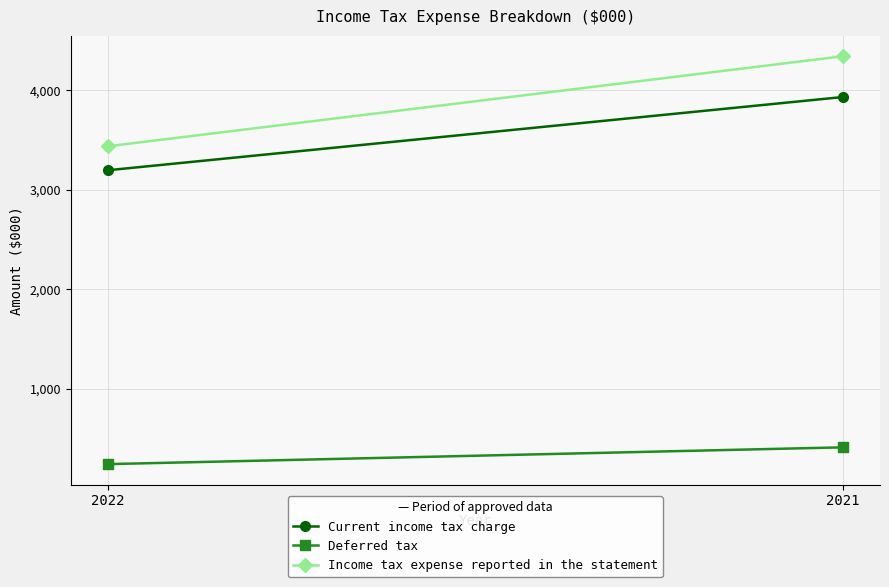

What is the average value of the Current income tax charge series?

3564